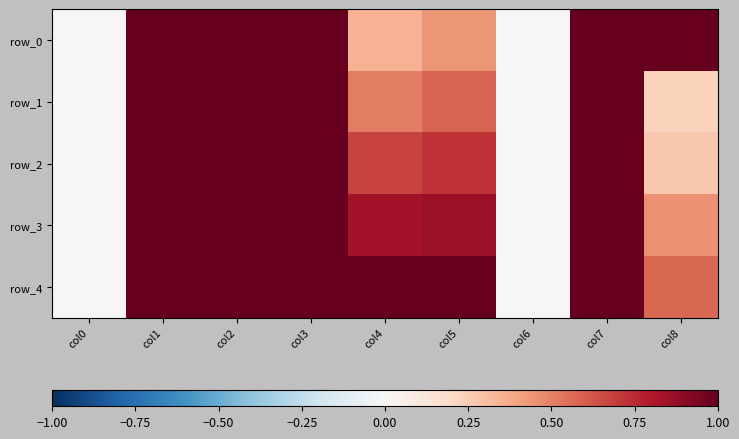

What is the difference between the maximum and minimum values in the row_4 series?

1.0